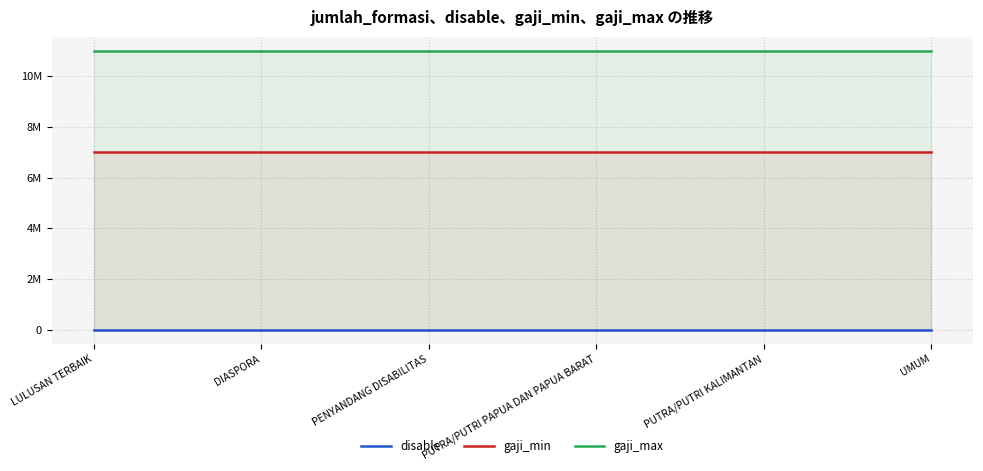

True or false: disable and gaji_max intersect in this chart.

False